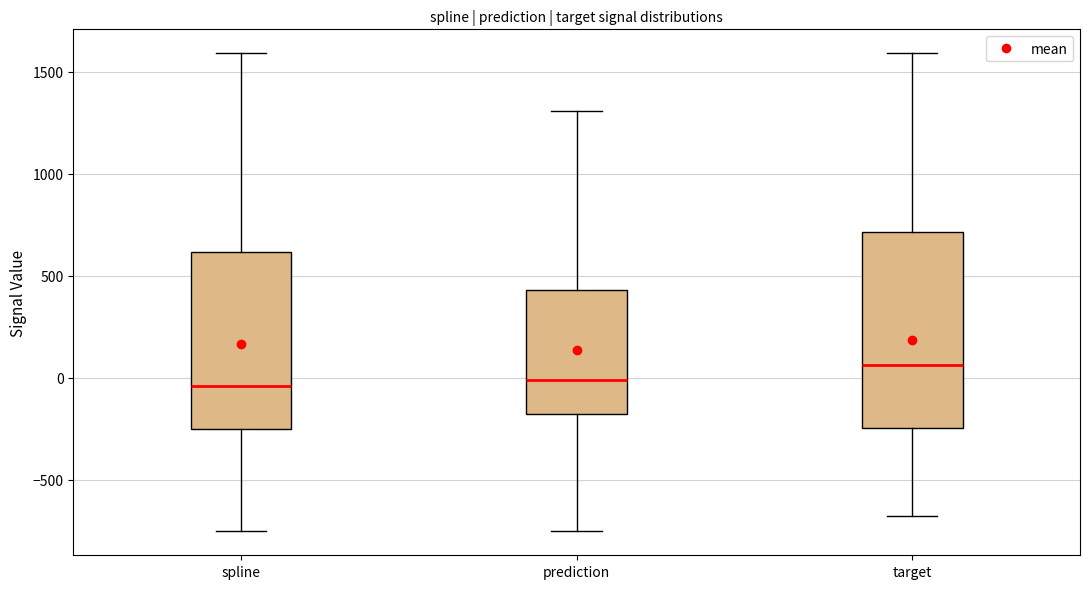

Reading left to right, read every box against the y-axis: the position of its median line, the range the box covers, and the ends of its whiskers. The values are not printed on the chart, so give them approximately, as read against the axis.

spline: median -50, box -250 to 600, whiskers -750 to 1600
prediction: median 0, box -200 to 450, whiskers -750 to 1300
target: median 50, box -250 to 700, whiskers -700 to 1600